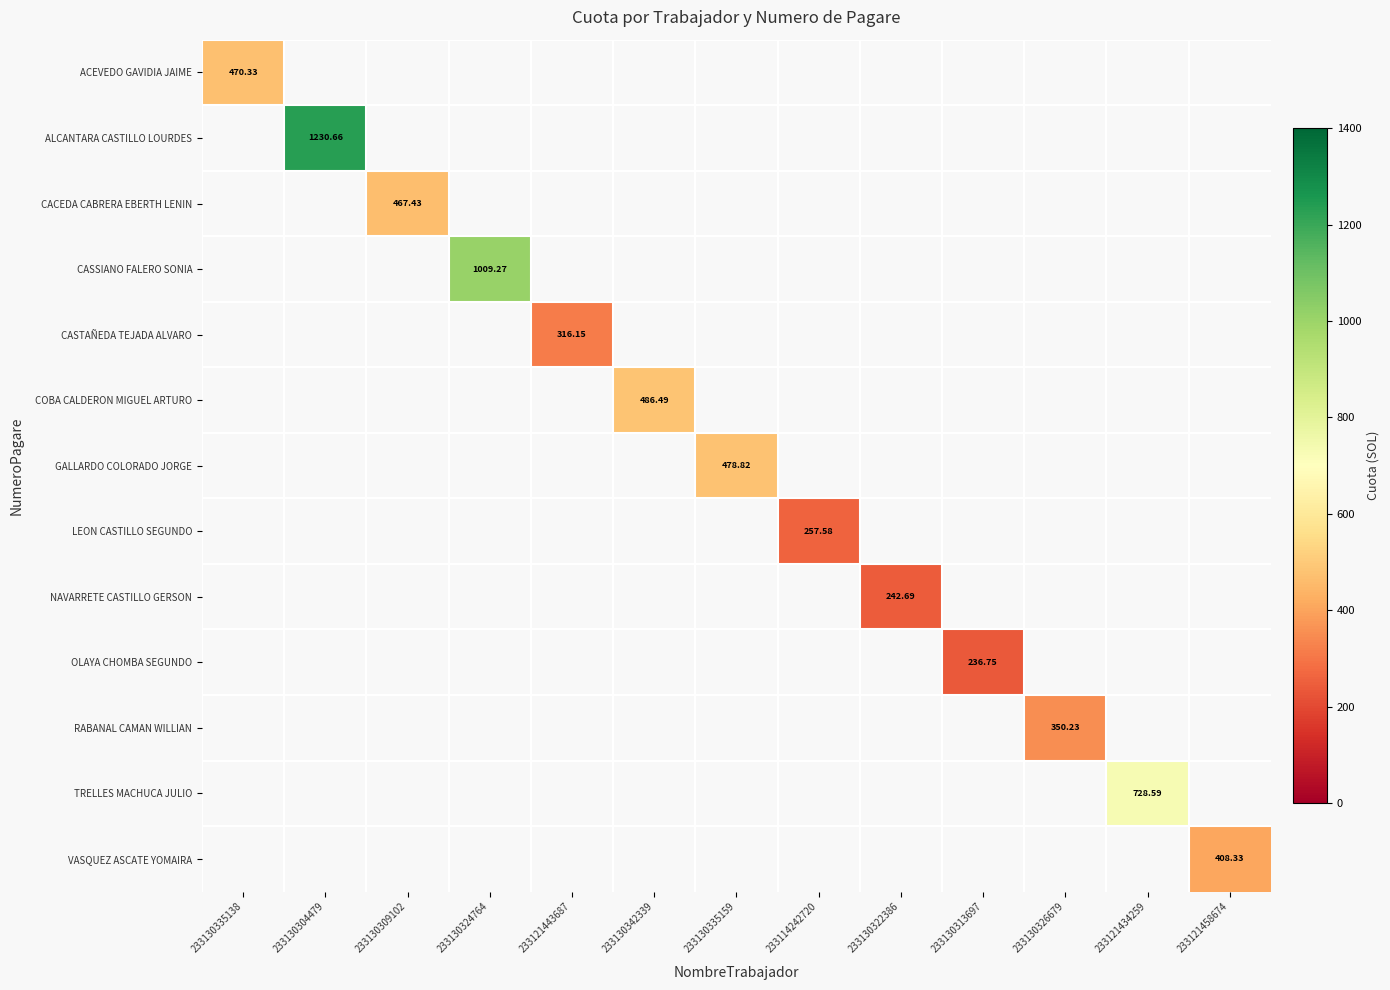

Which label corresponds to the largest value in the chart?

233130304479